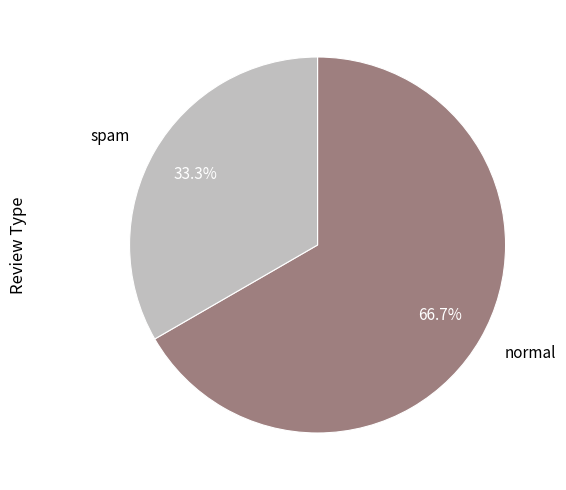

To the nearest percent, what percentage of the pie is spam?

33%